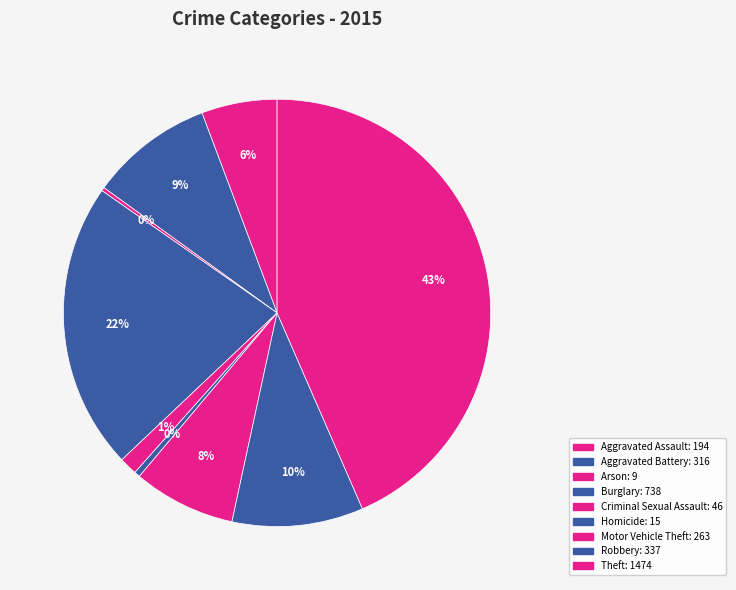

The Theft slice represents 43% of the pie. True or false?

True